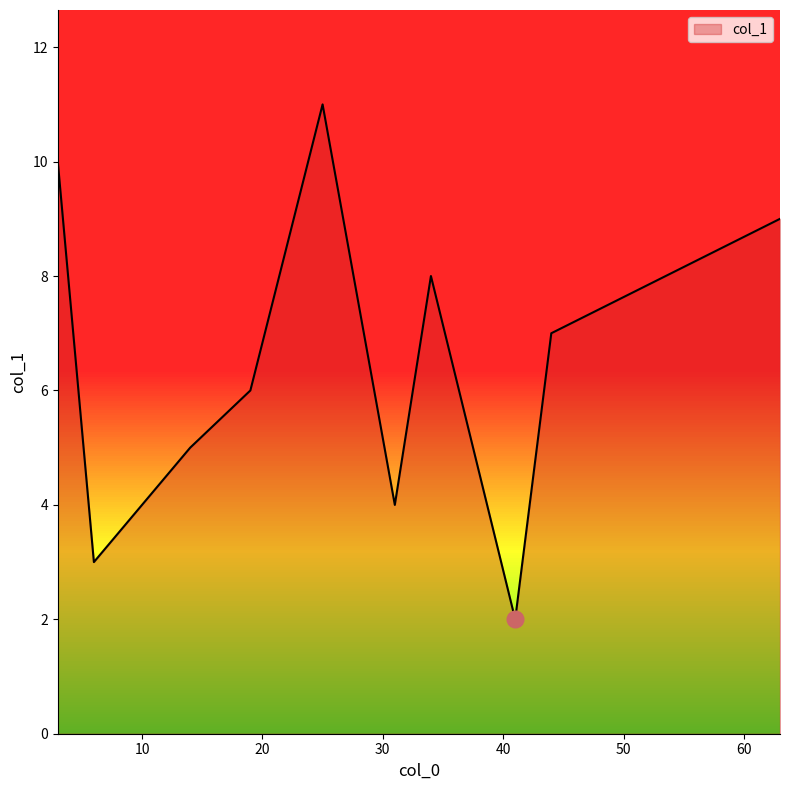

What is the greatest value displayed?

11.0